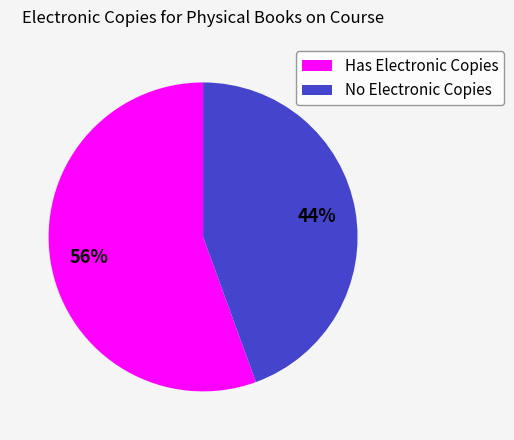

Which slice is the smallest?

No Electronic Copies